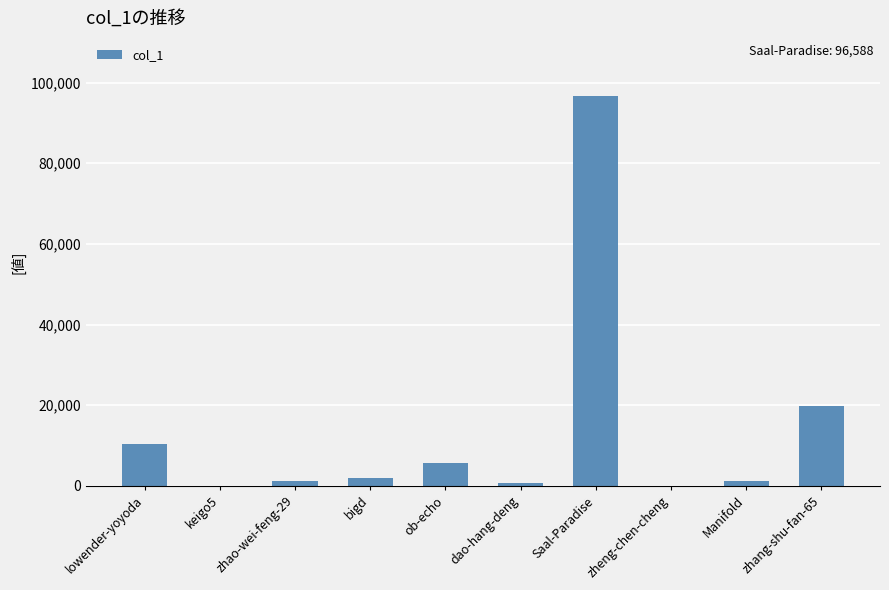

What is the change in value from zhao-wei-feng-29 to zhang-shu-fan-65?

+18580